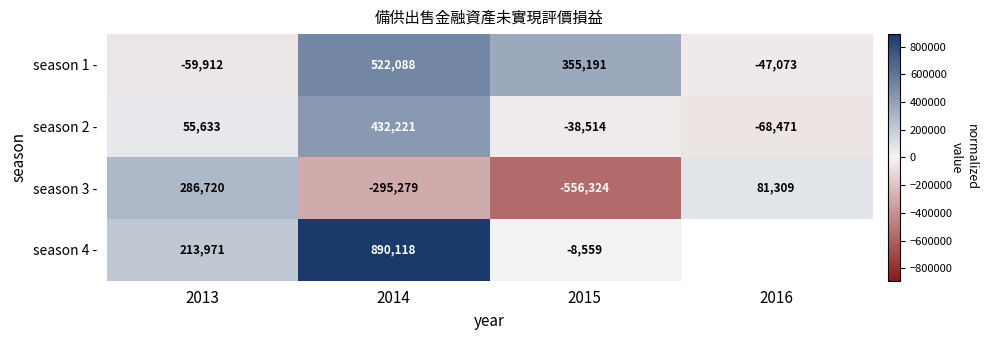

How many negative values does the season 1 - series have?

2